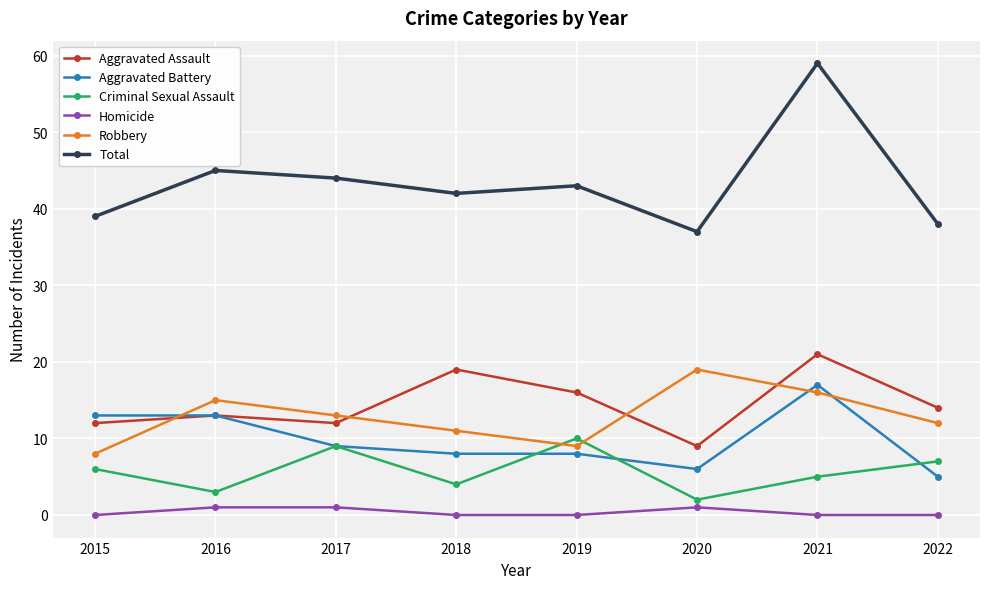

True or false: Robbery has more than 1 points higher than both neighbors.

True